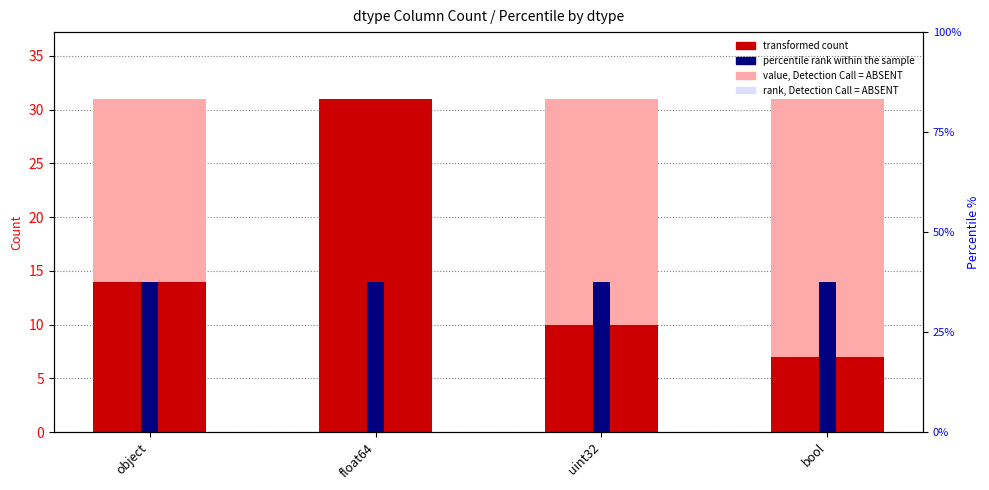

At how many categories does at least one series exceed 14?

4